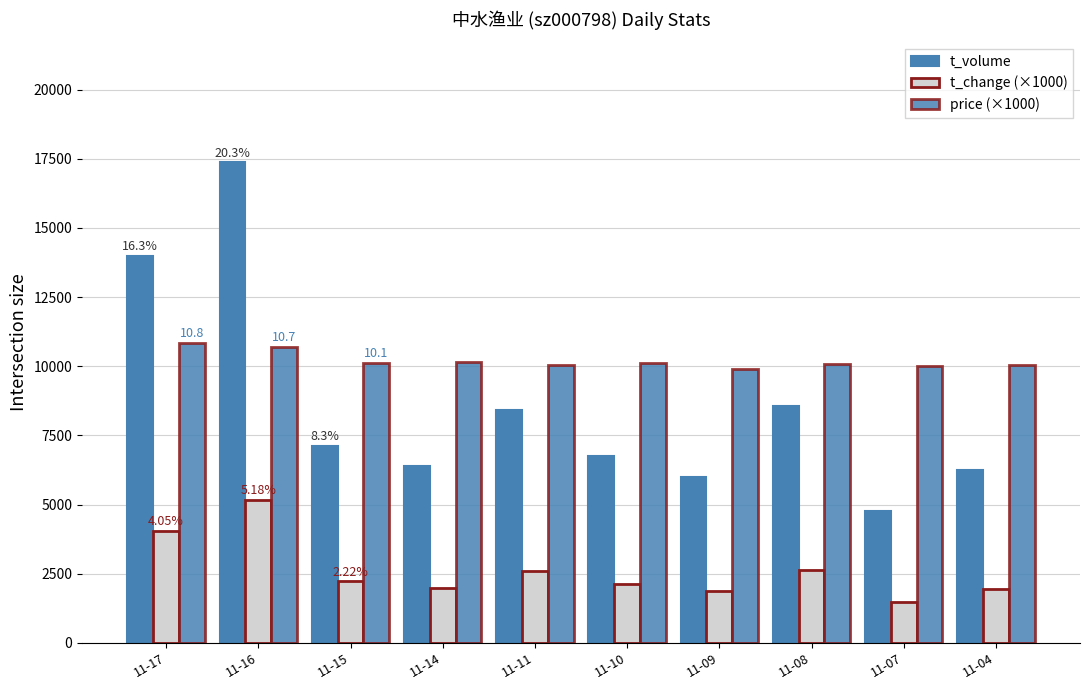

What is the sum of all t_change (×1000) values?

26080